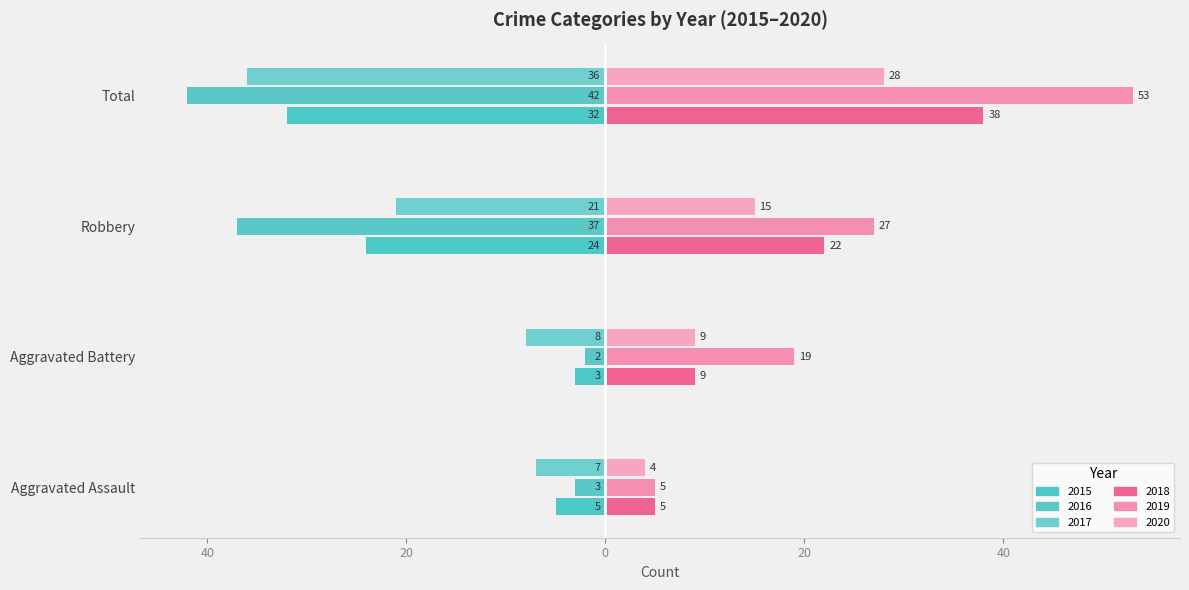

True or false: 2017 has a value of -4 at Aggravated Assault.

False